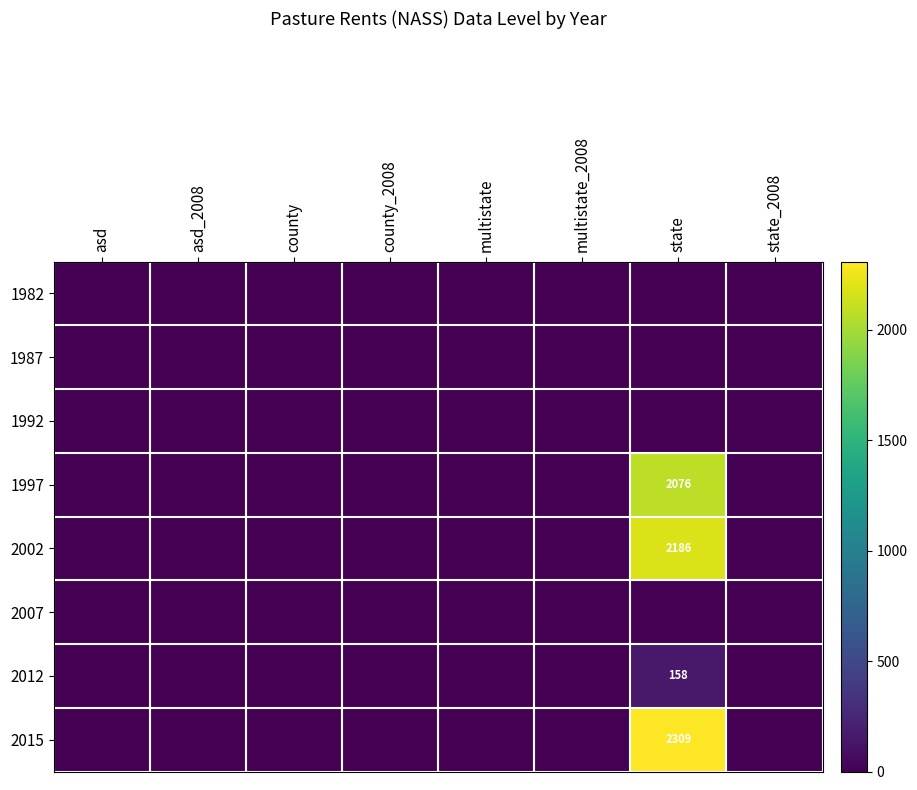

The value of 1997 at state is 2076. True or false?

True